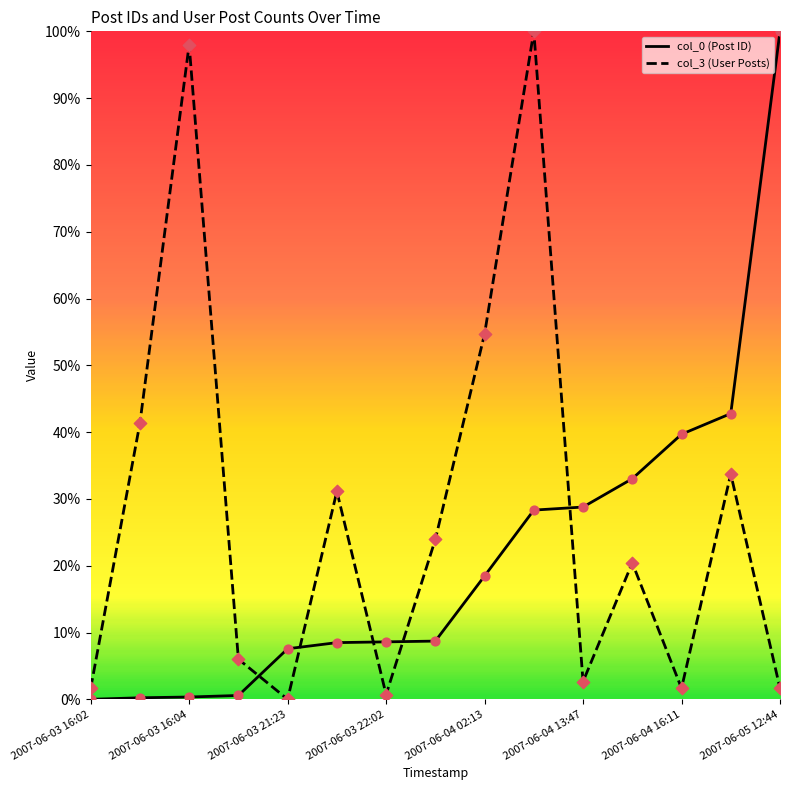

Which series has the largest total across all categories?

col_3 (User Posts)